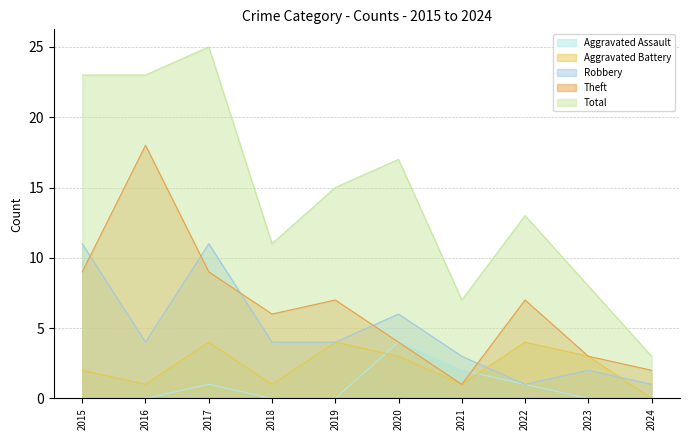

What is the difference between the Theft values at 2020 and 2022?

3